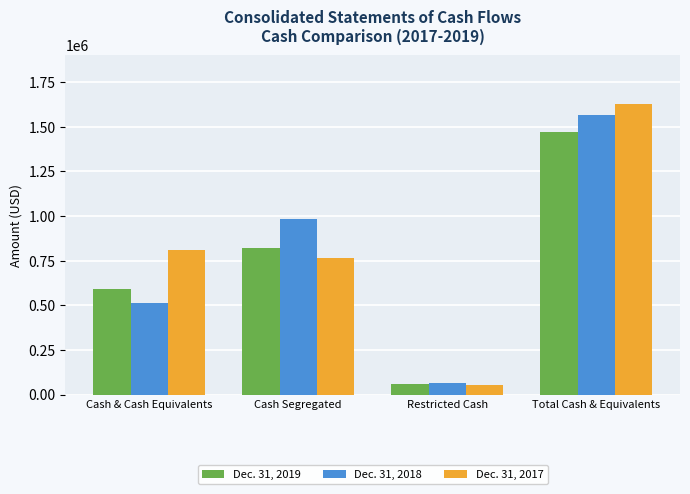

Reading left to right, list all the values displayed in this chart.

Dec. 31, 2019: Cash & Cash Equivalents=590209	Cash Segregated=822697	Restricted Cash=58872	Total Cash & Equivalents=1471778
Dec. 31, 2018: Cash & Cash Equivalents=511096	Cash Segregated=985195	Restricted Cash=65828	Total Cash & Equivalents=1562119
Dec. 31, 2017: Cash & Cash Equivalents=811136	Cash Segregated=763831	Restricted Cash=50688	Total Cash & Equivalents=1625655